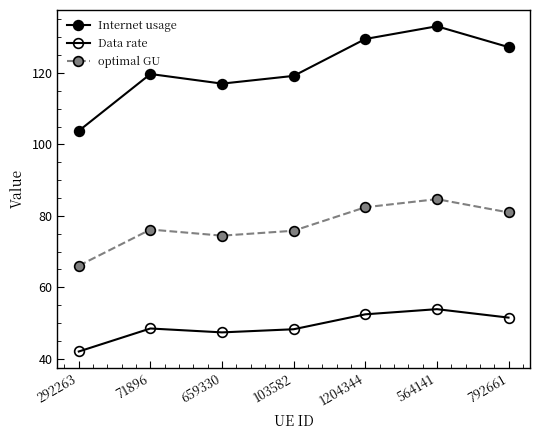

How many data points does each series have?

7